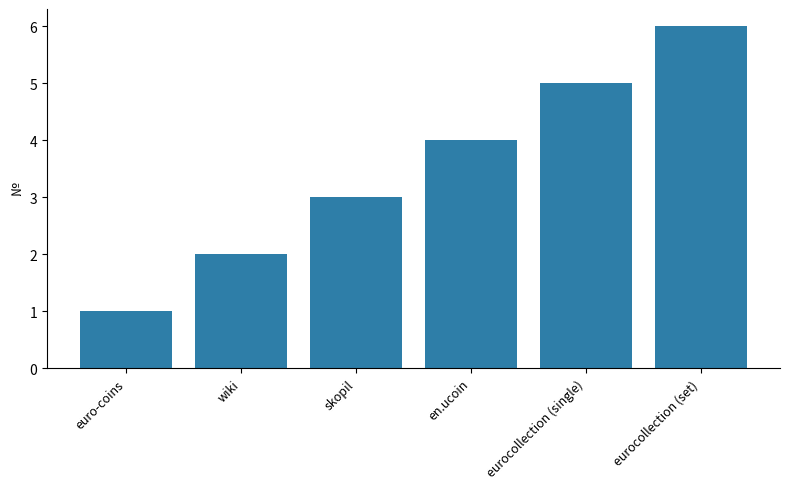

Count the number of data series in this chart.

1